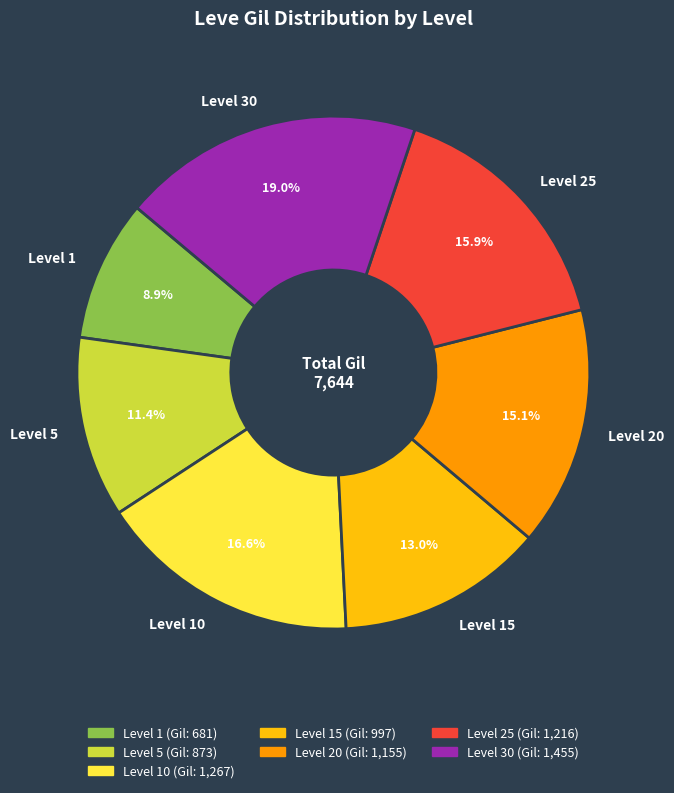

Rank the categories by value from highest to lowest.

Level 30, Level 10, Level 25, Level 20, Level 15, Level 5, Level 1